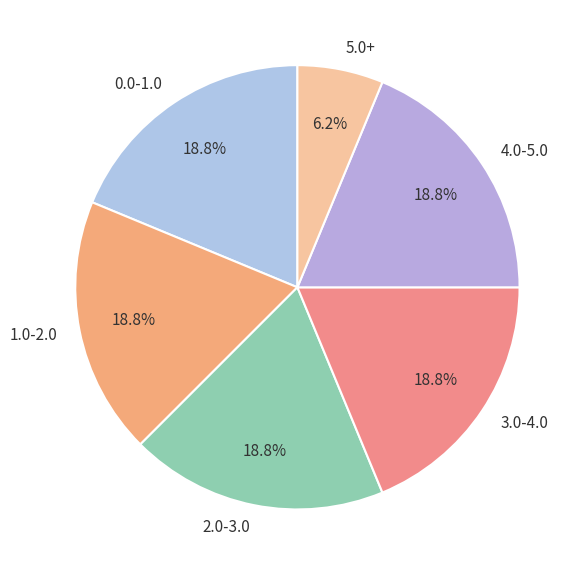

To the nearest percent, what is the combined percentage of 5.0+ and 1.0-2.0?

25%